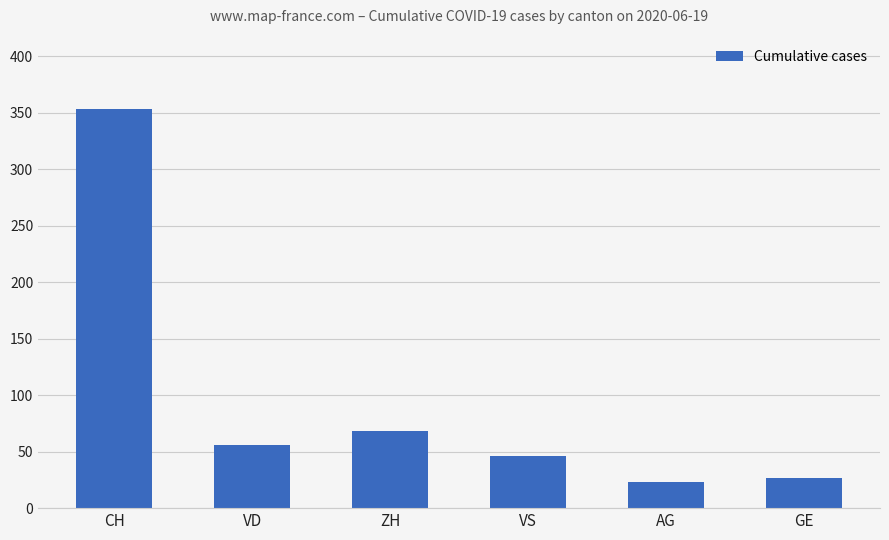

What is the label of the 5th bar from the left?

AG